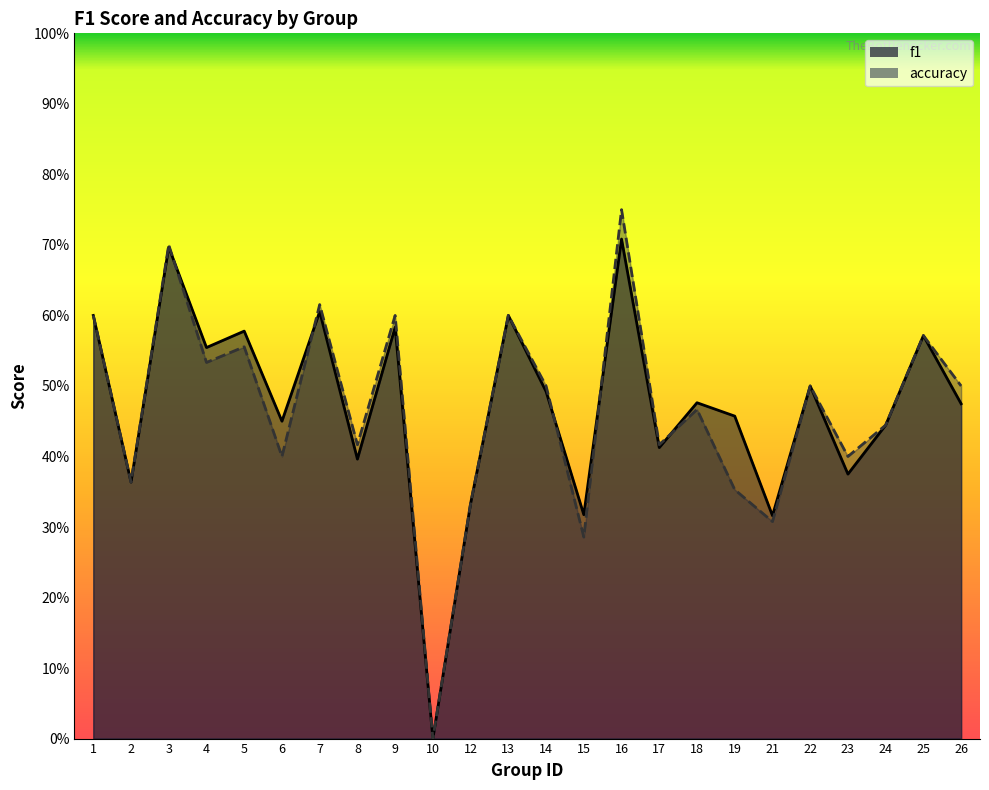

Reading right to left, list all the values displayed in this chart.

f1: 0.5	0.6	0.4	0.4	0.5	0.3	0.5	0.5	0.4	0.7	0.3	0.5	0.6	0.3	0.0	0.6	0.4	0.6	0.5	0.6	0.6	0.7	0.4	0.6
accuracy: 0.5	0.6	0.4	0.4	0.5	0.3	0.4	0.5	0.4	0.8	0.3	0.5	0.6	0.3	0.0	0.6	0.4	0.6	0.4	0.6	0.5	0.7	0.4	0.6